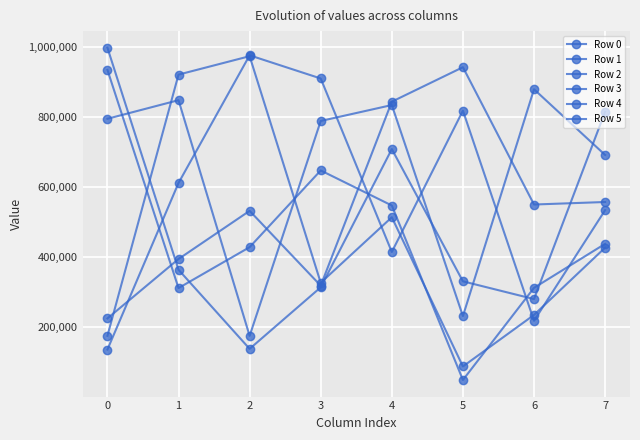

How many intersections are there between Row 4 and Row 3?

4